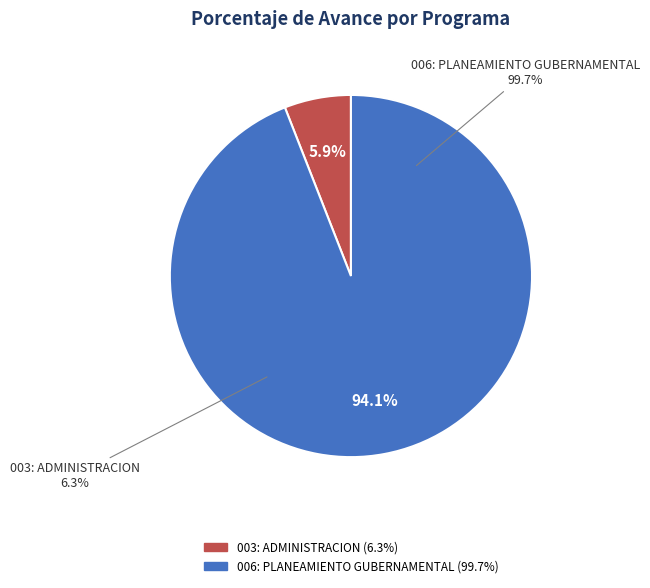

Which slice is the smallest?

003: ADMINISTRACION